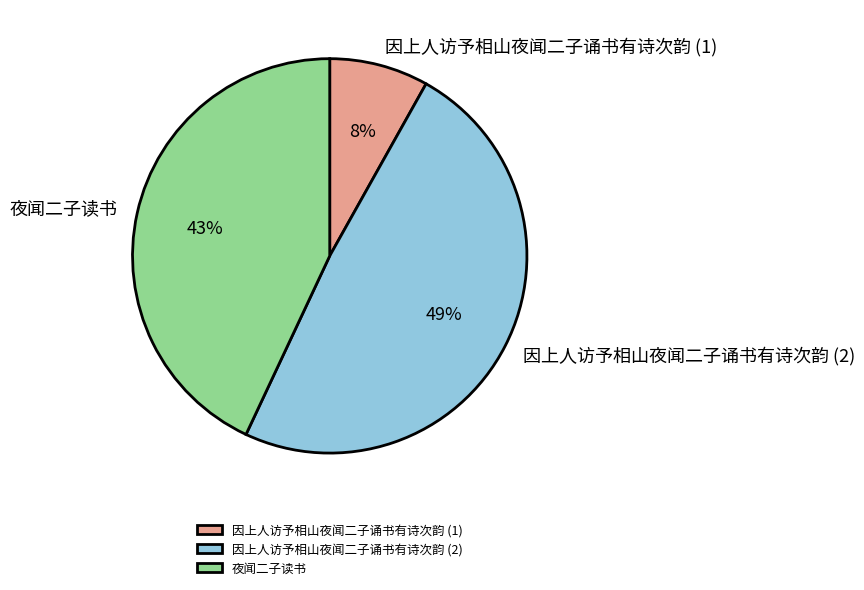

Does 夜闻二子读书 account for over 50% of the chart?

No